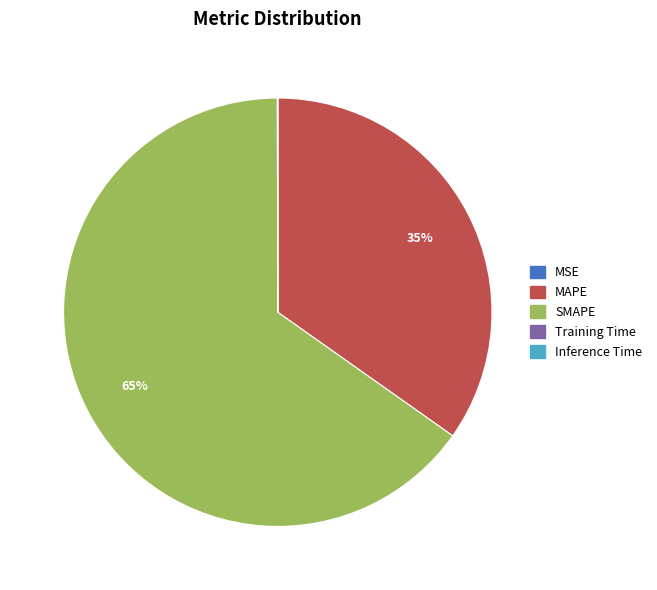

Is the sum of MAPE and SMAPE greater than half?

Yes